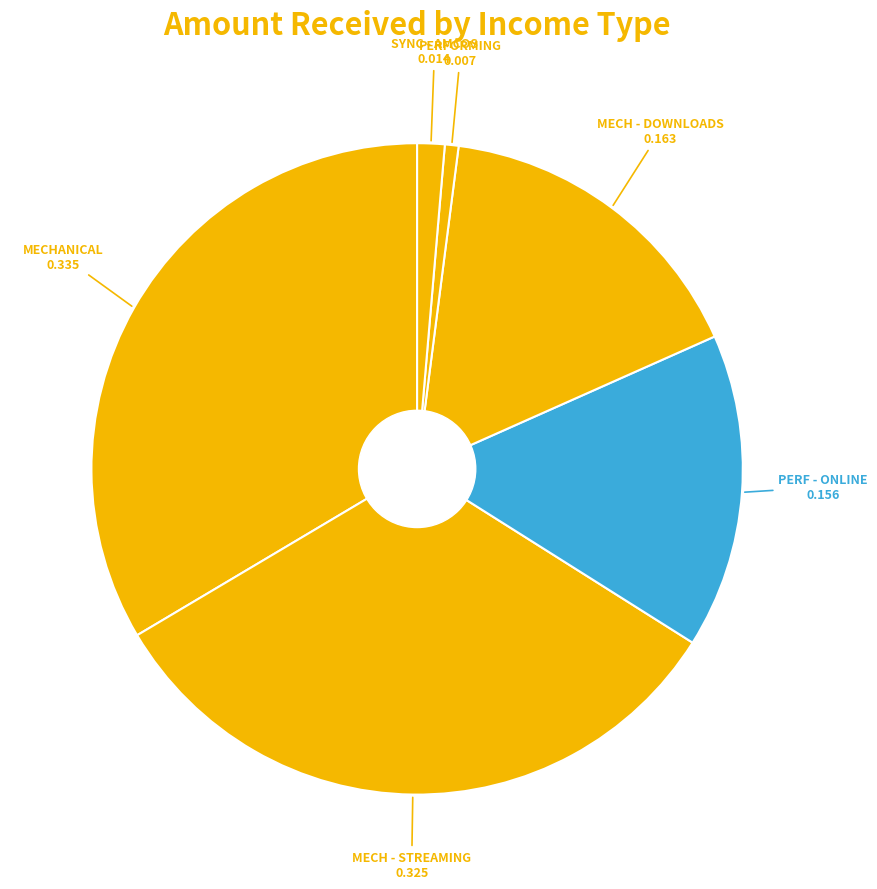

How many slices are in this pie chart?

6